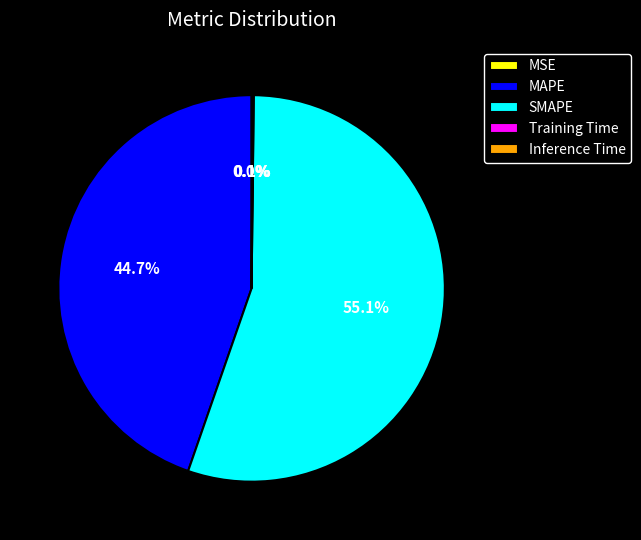

Is SMAPE the majority of the pie?

Yes